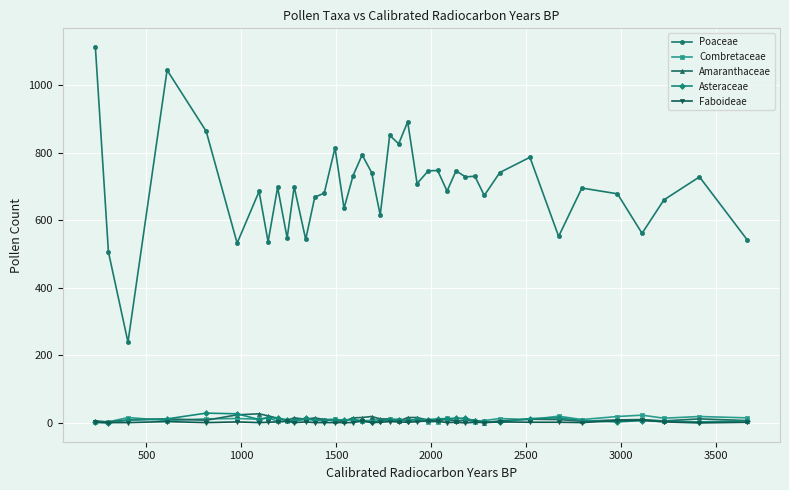

Which series has the largest total across all categories?

Poaceae